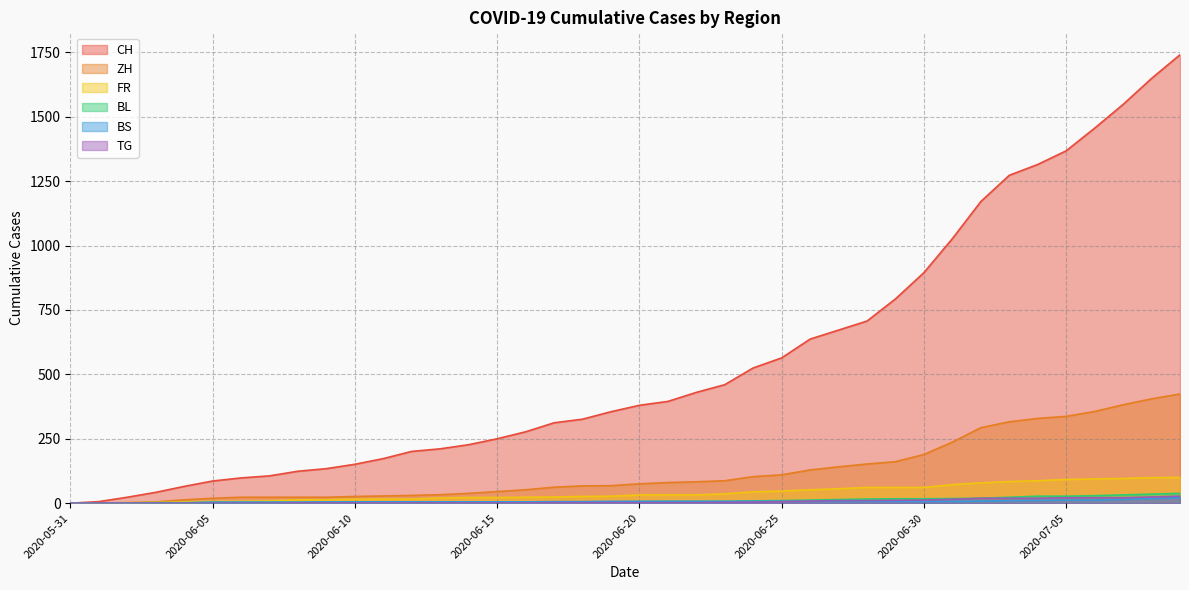

What are all the series names shown in the legend?

CH, ZH, FR, BL, BS, TG